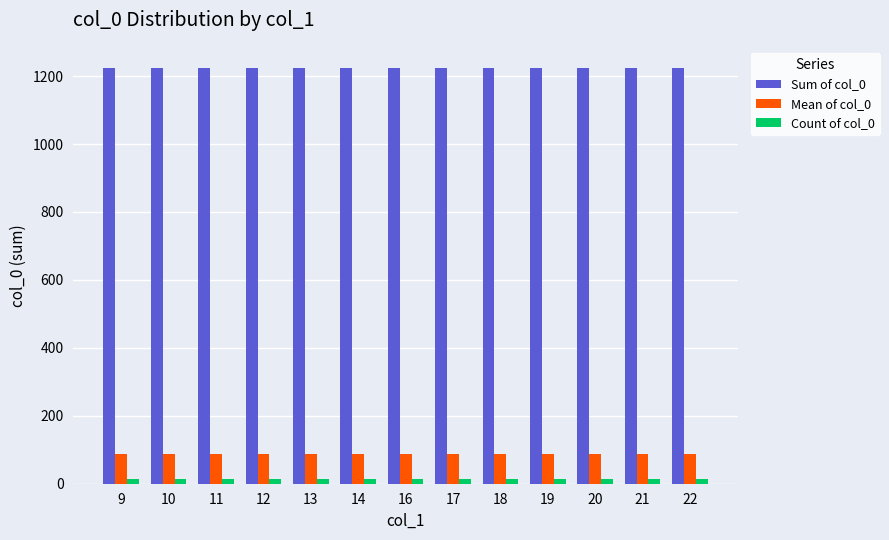

What is the value of the Mean of col_0 bar at the 12th from the left?

87.5